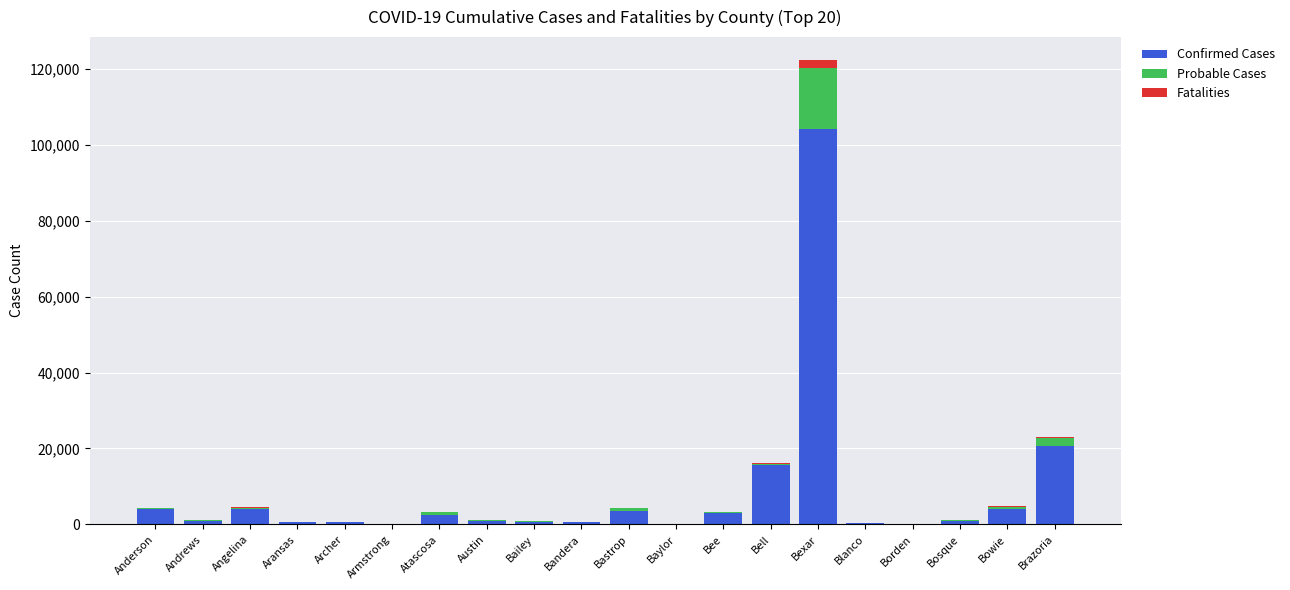

At which category is the sum across all series the highest?

Bexar